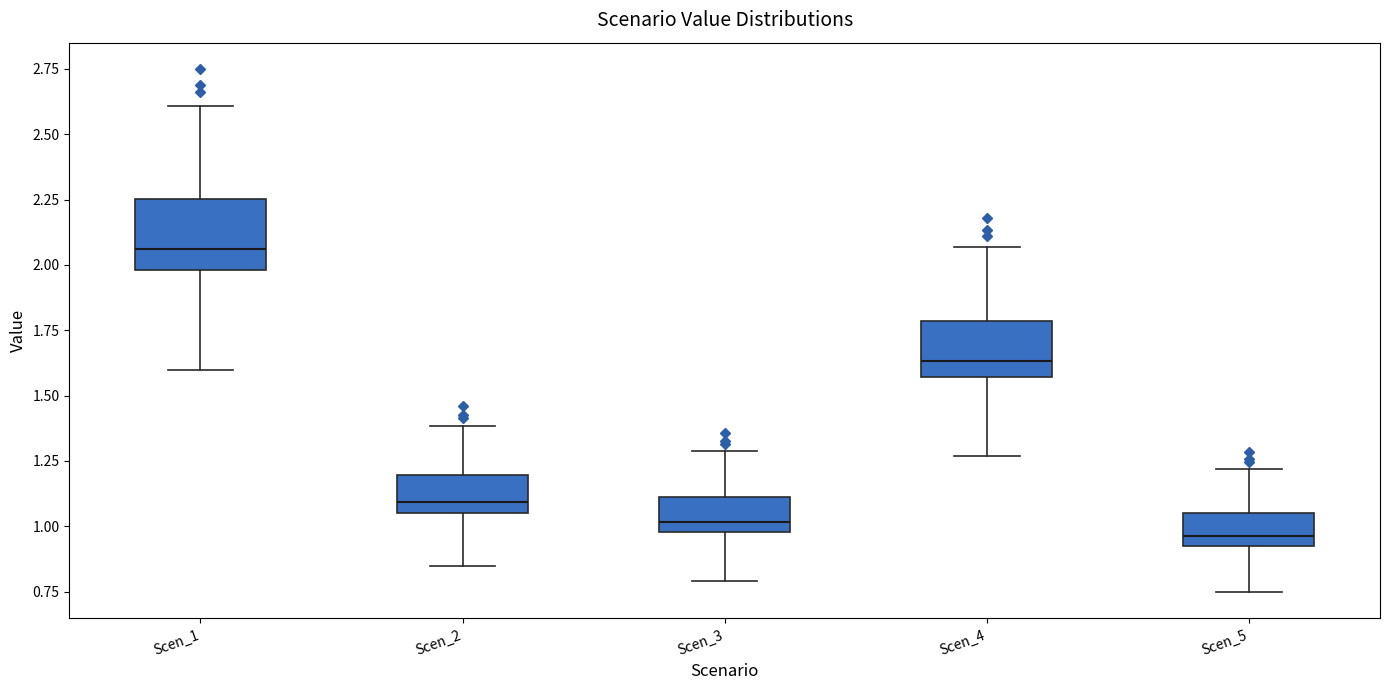

Reading left to right, read every box against the y-axis: the position of its median line, the range the box covers, and the ends of its whiskers. The values are not printed on the chart, so give them approximately, as read against the axis.

Scen_1: median 2.05, box 2.00 to 2.25, whiskers 1.60 to 2.60
Scen_2: median 1.10, box 1.05 to 1.20, whiskers 0.85 to 1.40
Scen_3: median 1.00 (just above the box's lower edge), box 1.00 to 1.10, whiskers 0.80 to 1.30
Scen_4: median 1.65, box 1.55 to 1.80, whiskers 1.25 to 2.05
Scen_5: median 0.95 (just above the box's lower edge), box 0.95 to 1.05, whiskers 0.75 to 1.20